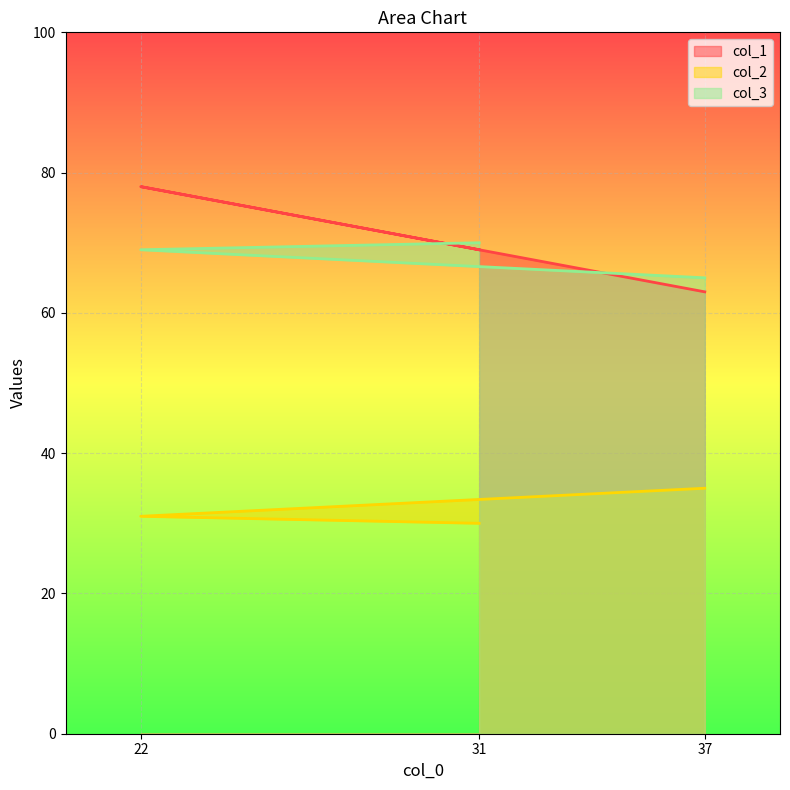

What is the difference between the second highest and minimum values in the col_3 series?

4